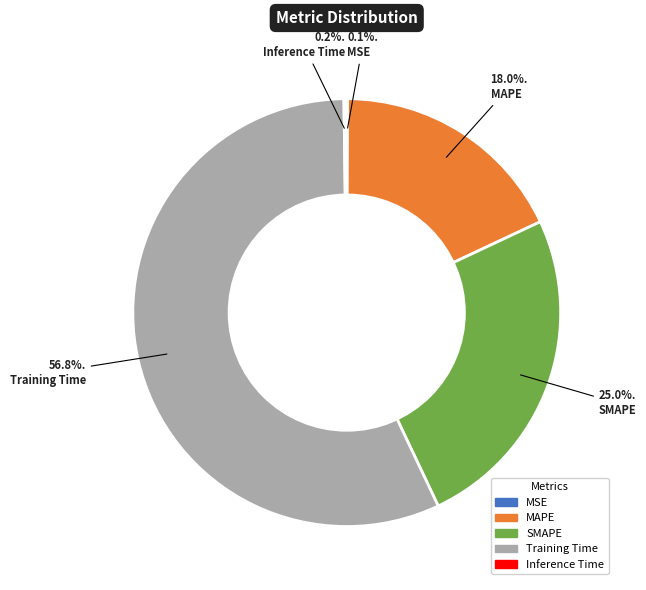

Between SMAPE and Training Time, which is larger?

Training Time